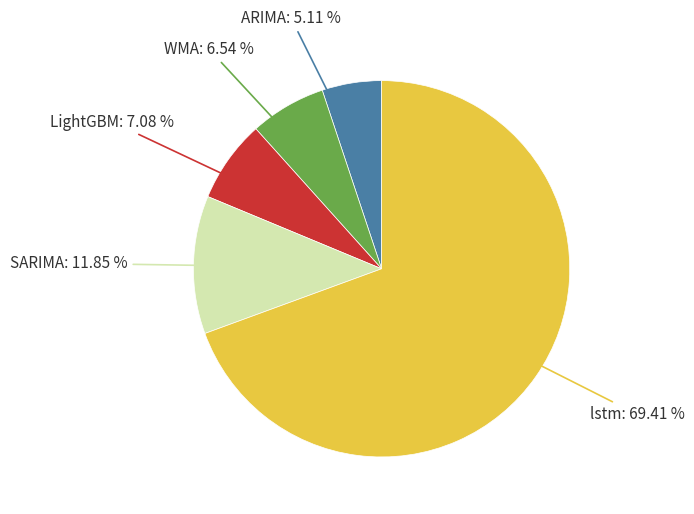

Count the number of slices in the pie.

5